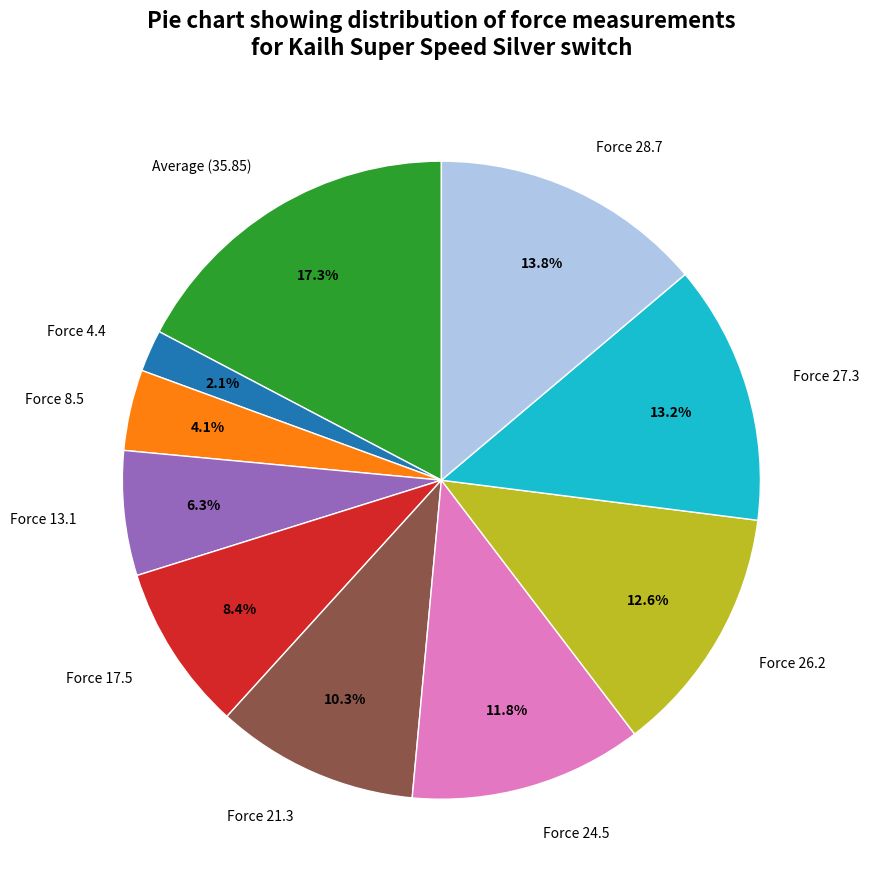

Does Force 8.5 account for over 50% of the chart?

No